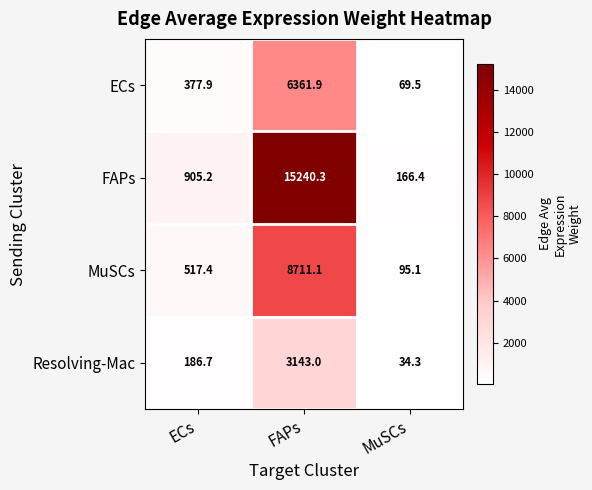

Between ECs and MuSCs, which series saw the biggest shift?

FAPs